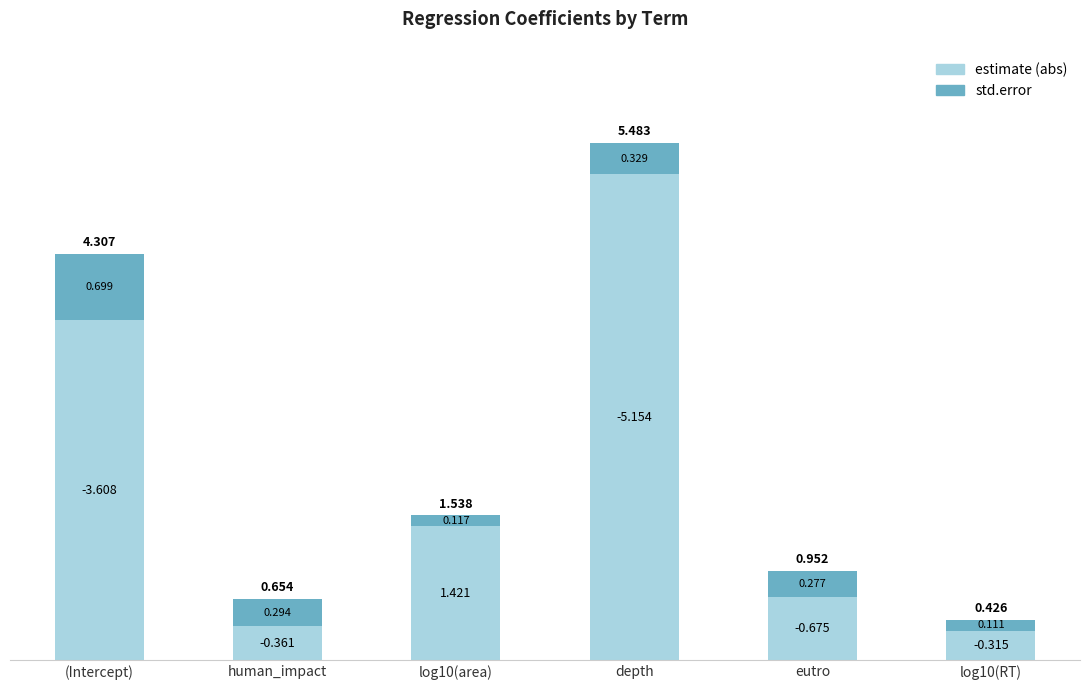

How many bars are there in total?

6